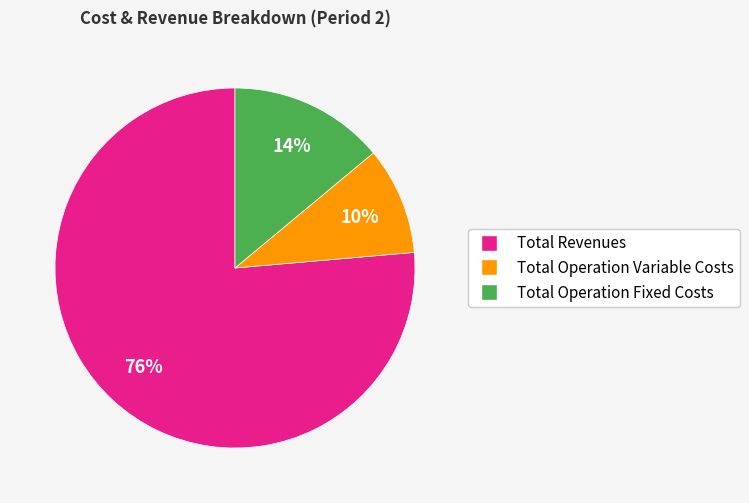

To the nearest percent, what is the average slice percentage?

33%